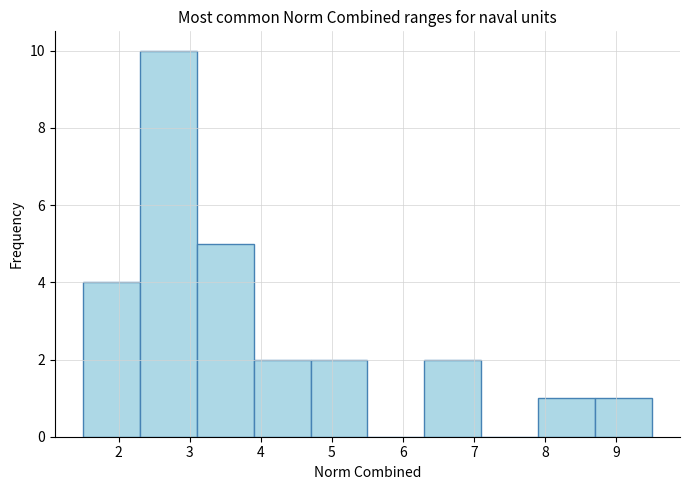

Reading left to right, list every bar in this chart as the range it spans on the x-axis followed by its height. The values are not printed on the chart, so give them approximately, as read against the axis.

1.5 to 2.3: 4
2.3 to 3.1: 10
3.1 to 3.9: 5
3.9 to 4.7: 2
4.7 to 5.5: 2
5.5 to 6.3: 0
6.3 to 7.1: 2
7.1 to 7.9: 0
7.9 to 8.7: 1
8.7 to 9.5: 1